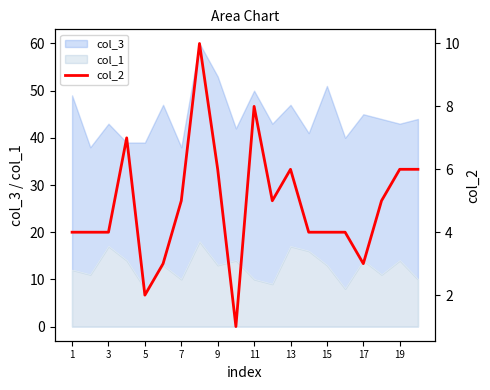

True or false: the data has more than 2 interior local peaks.

True